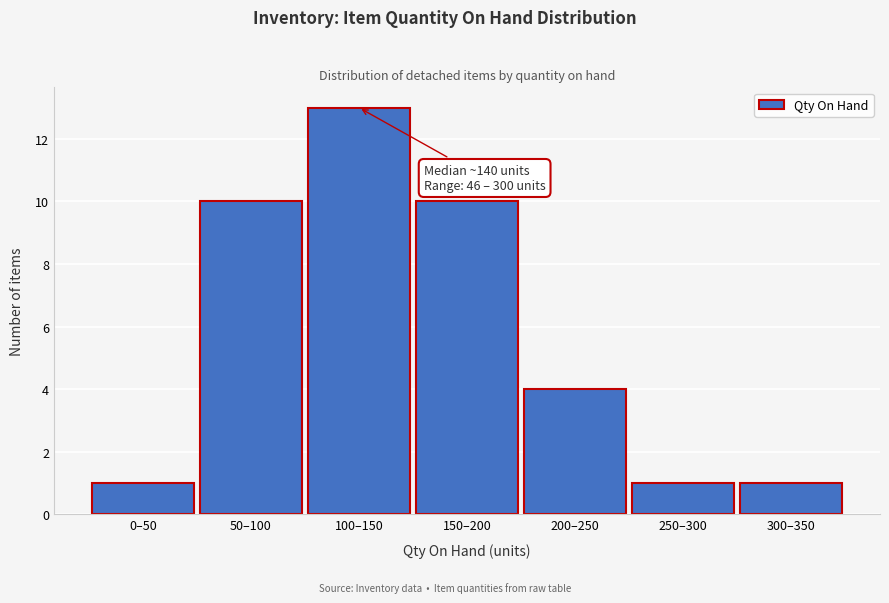

Reading right to left, transcribe all the data shown in this chart.

1	1	4	10	13	10	1